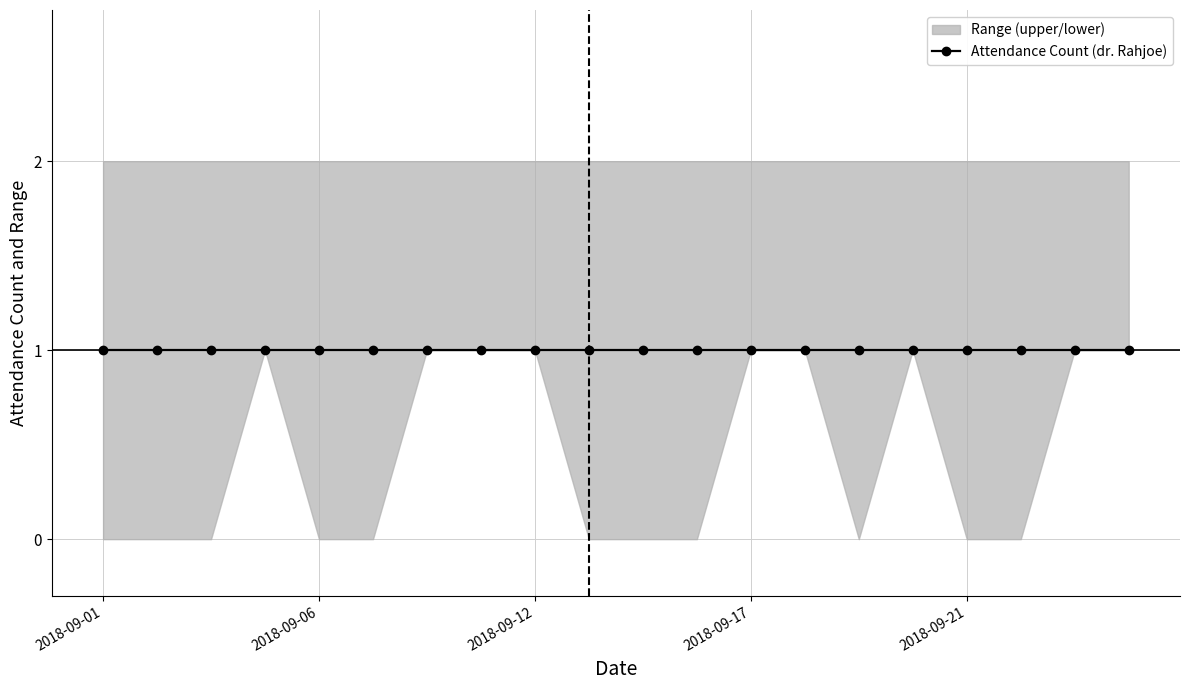

Is it true that upper equals 2 at 2018-09-12?

True